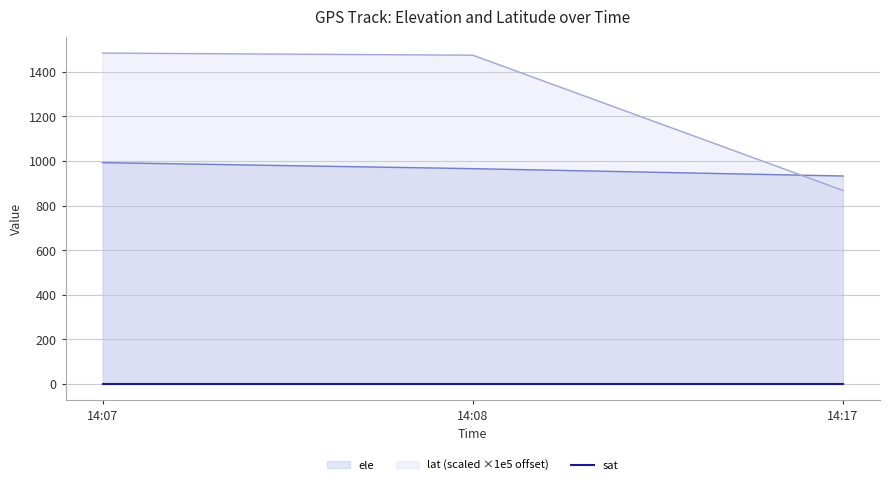

At how many categories does at least one series exceed 1472?

2